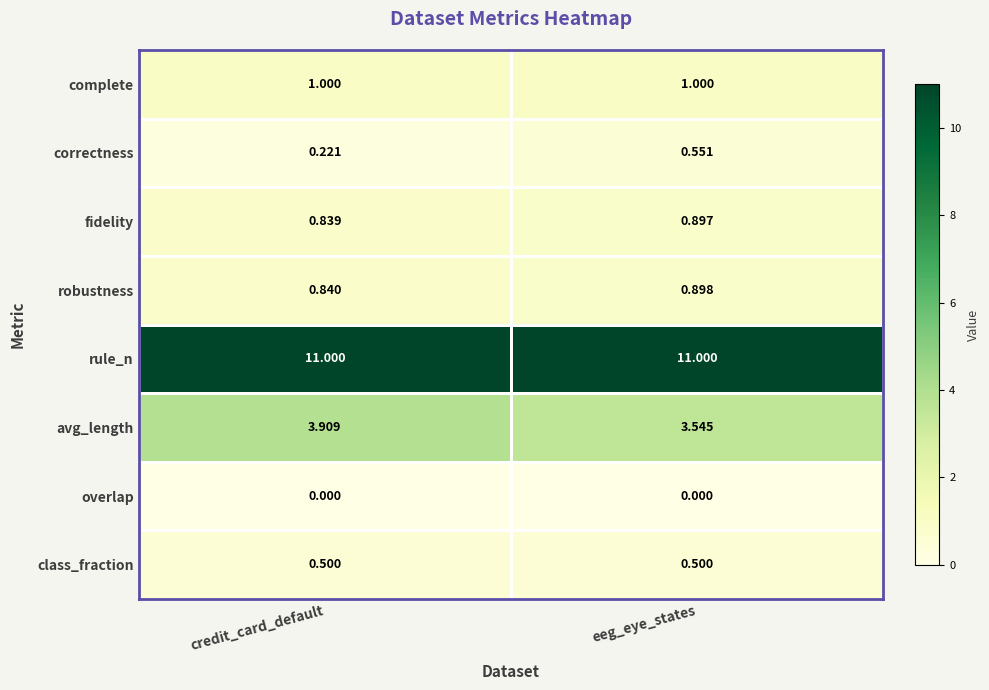

Which category has the highest value in the correctness series?

eeg_eye_states